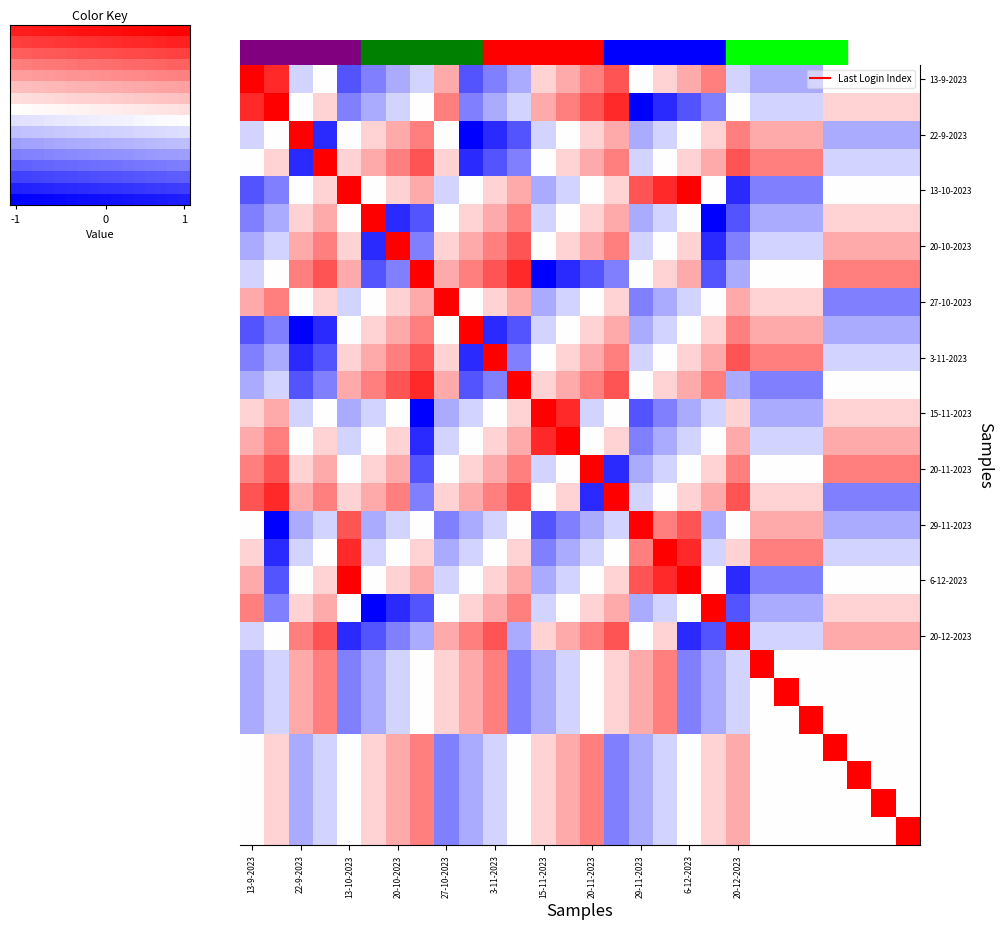

At how many categories does at least one series exceed 0?

28